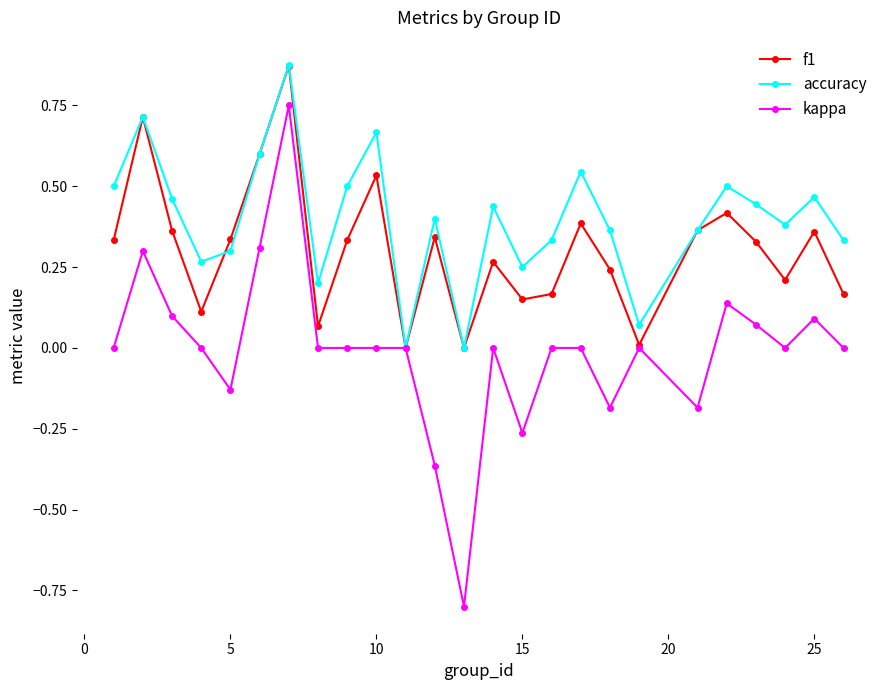

List the series in order of their overall mean, lowest first.

kappa, f1, accuracy